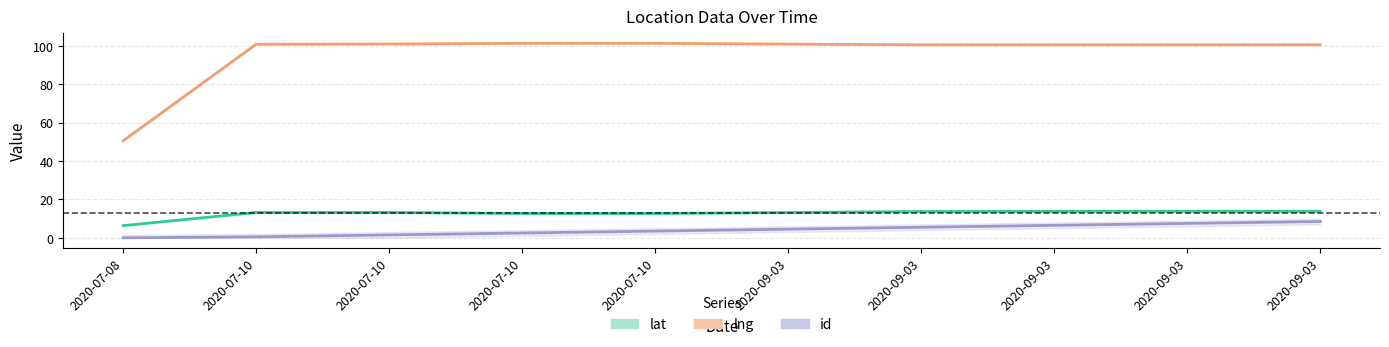

Is it true that lat equals 6.8 at 2020-07-10?

False